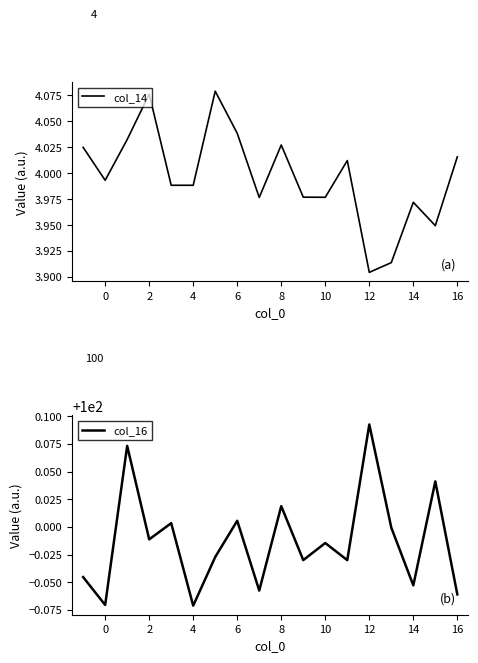

The col_14 series shows 5.5 at 4. True or false?

False